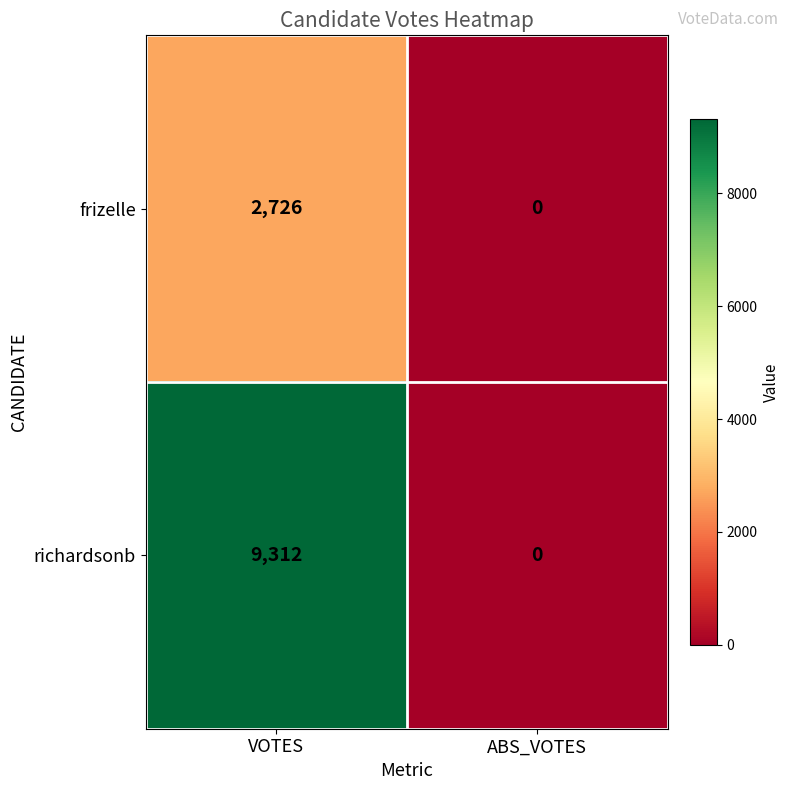

List the series in order of their overall mean, lowest first.

frizelle, richardsonb